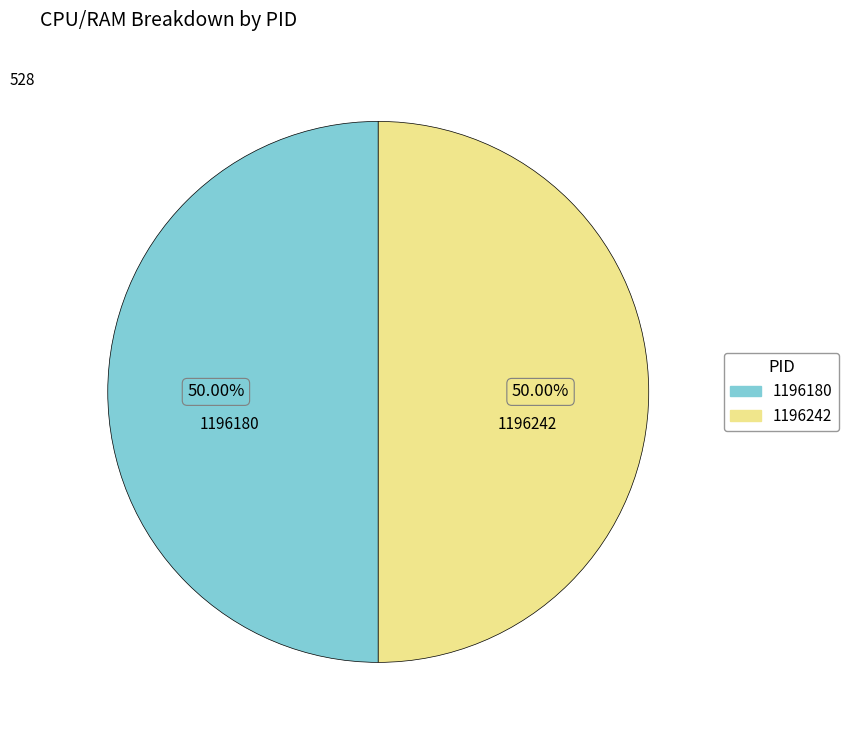

To the nearest percent, what is the difference between the 1196180 and 1196242 slice percentages?

0%